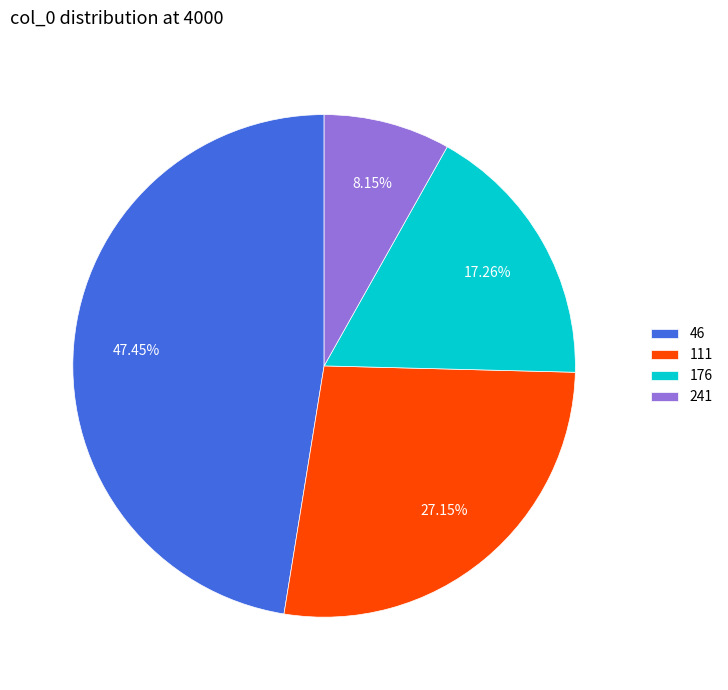

Which category has the biggest portion of the pie?

46